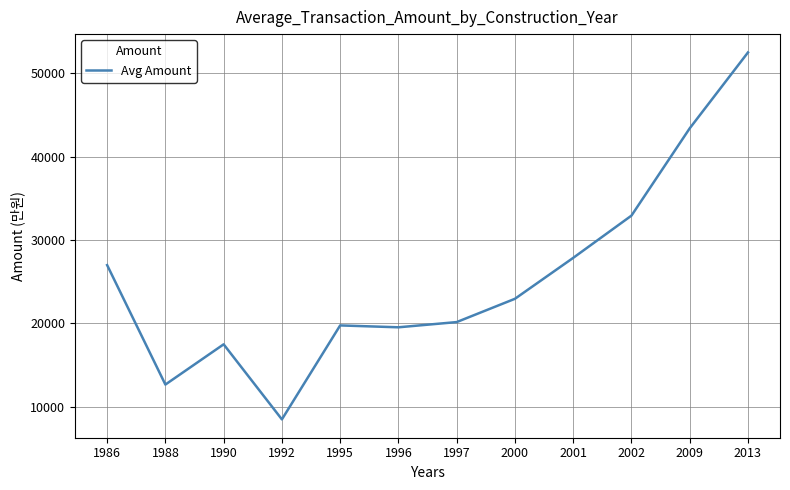

Reading left to right, transcribe all the data shown in this chart.

1986=27000.0	1988=12675.0	1990=17500.0	1992=8500.0	1995=19766.7	1996=19541.7	1997=20166.7	2000=22960.0	2001=27866.7	2002=32933.3	2009=43400.0	2013=52500.0